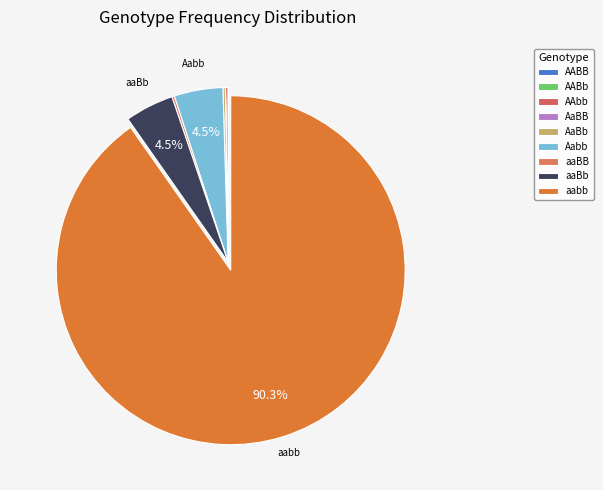

What is the largest slice in the pie chart?

aabb